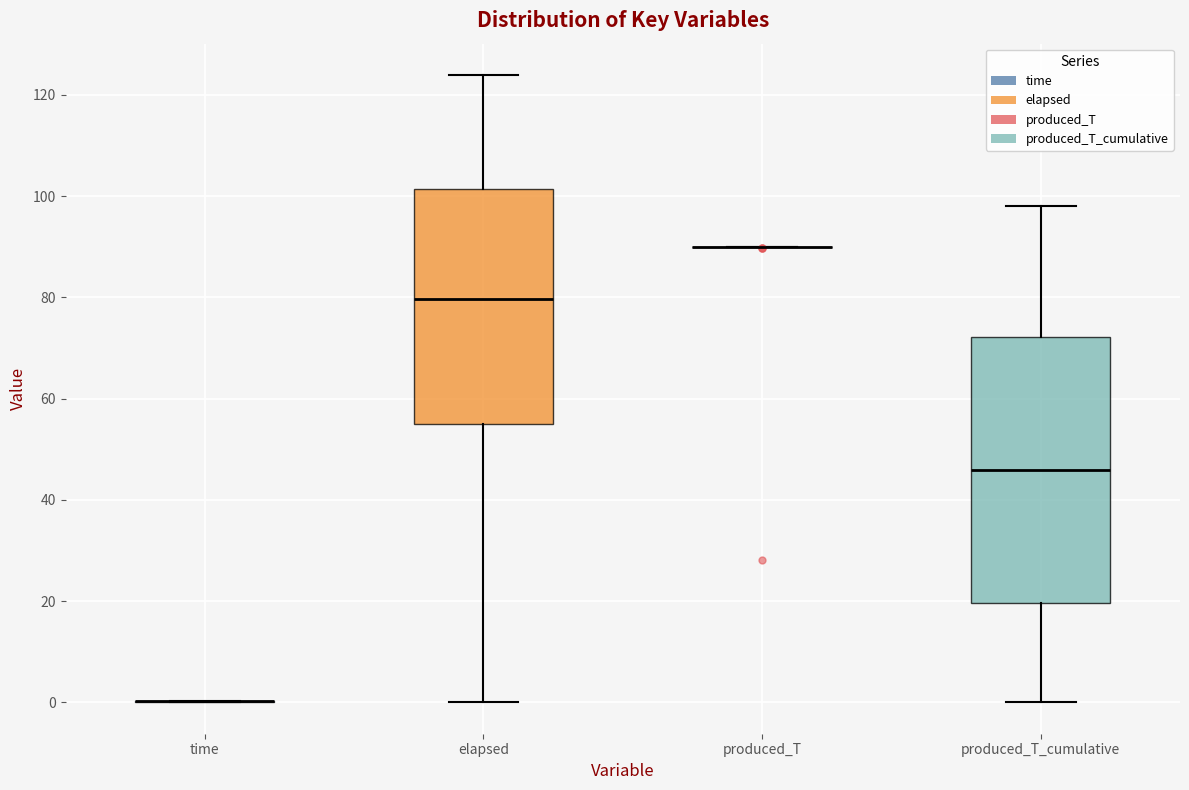

Reading left to right, read every box against the y-axis: the position of its median line, the range the box covers, and the ends of its whiskers. The values are not printed on the chart, so give them approximately, as read against the axis.

time: box collapsed to a line at 0, whiskers 0 to 0
elapsed: median 80, box 54 to 102, whiskers 0 to 124
produced_T: box collapsed to a line at 90, whiskers 90 to 90
produced_T_cumulative: median 46, box 20 to 72, whiskers 0 to 98